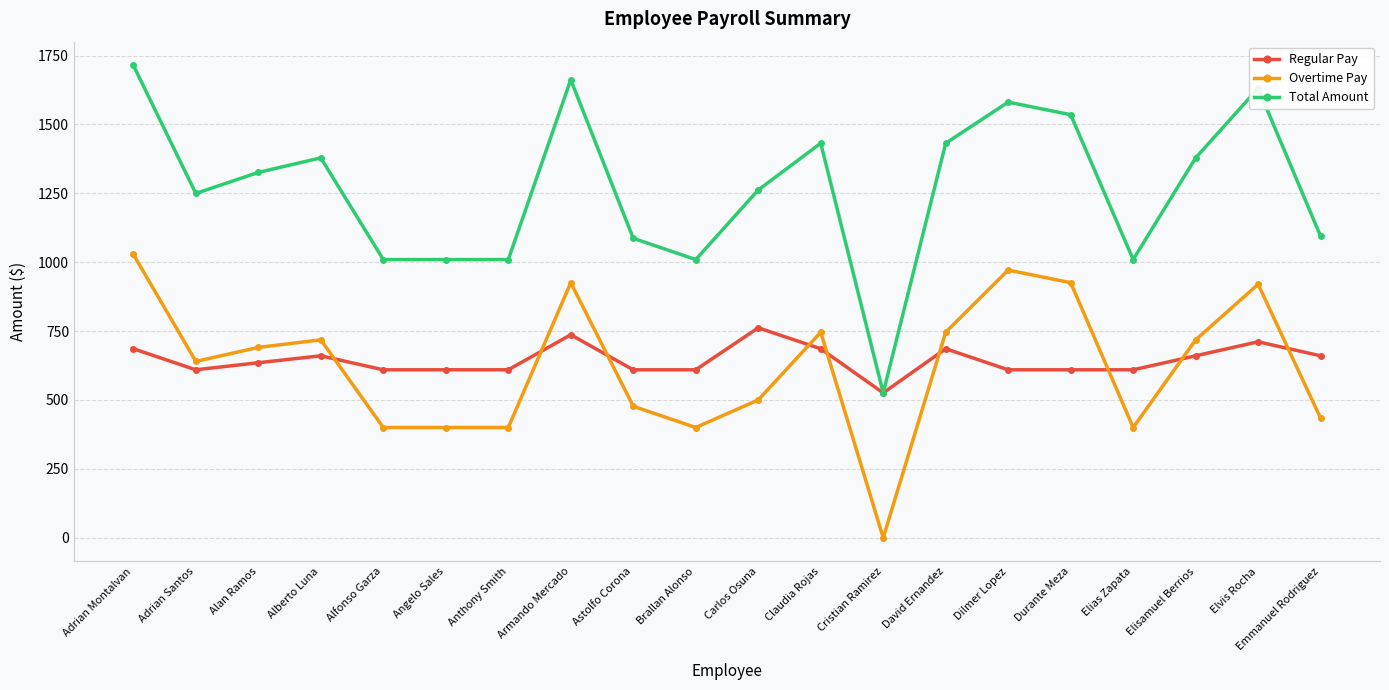

What is the difference between the maximum and minimum values in the Total Amount series?

1189.0